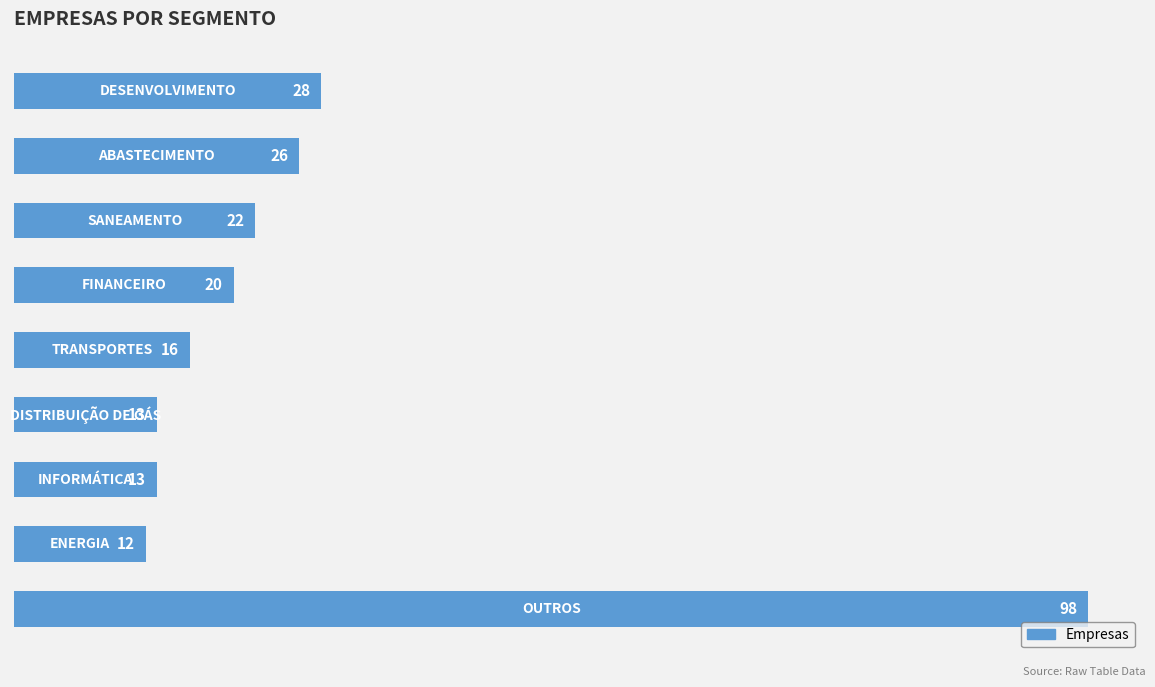

What is the sum of all values?

248